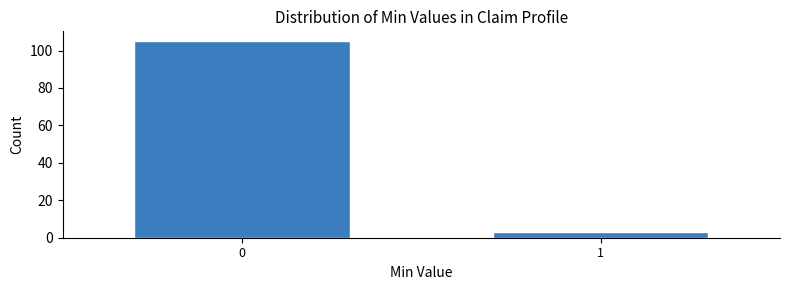

Reading left to right, list all the values displayed in this chart.

0=105	1=3